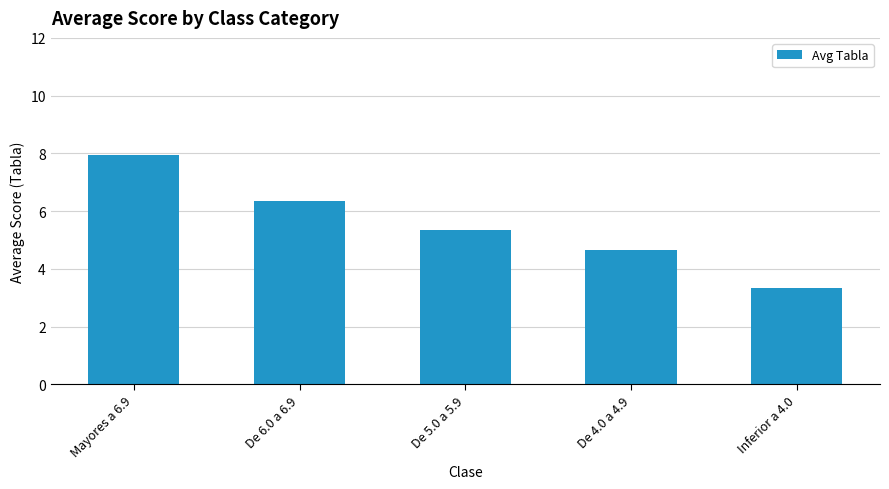

Are the bars grouped side by side (vs. stacked)?

No